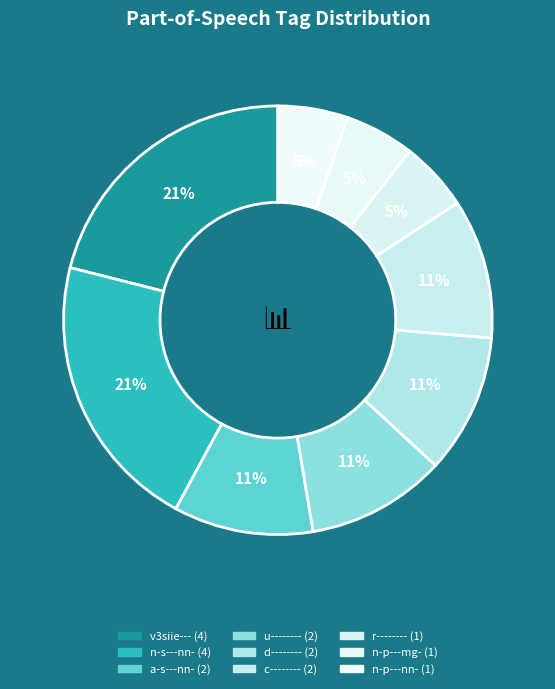

How many slices are in this pie chart?

9